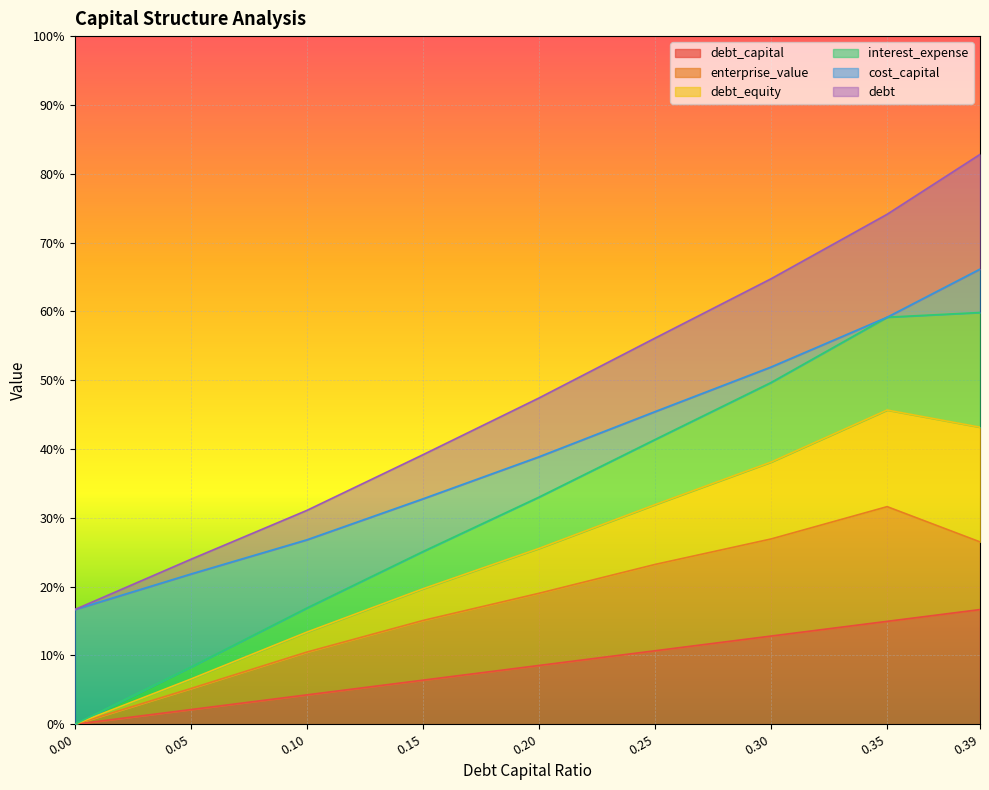

True or false: debt and debt_equity intersect in this chart.

False